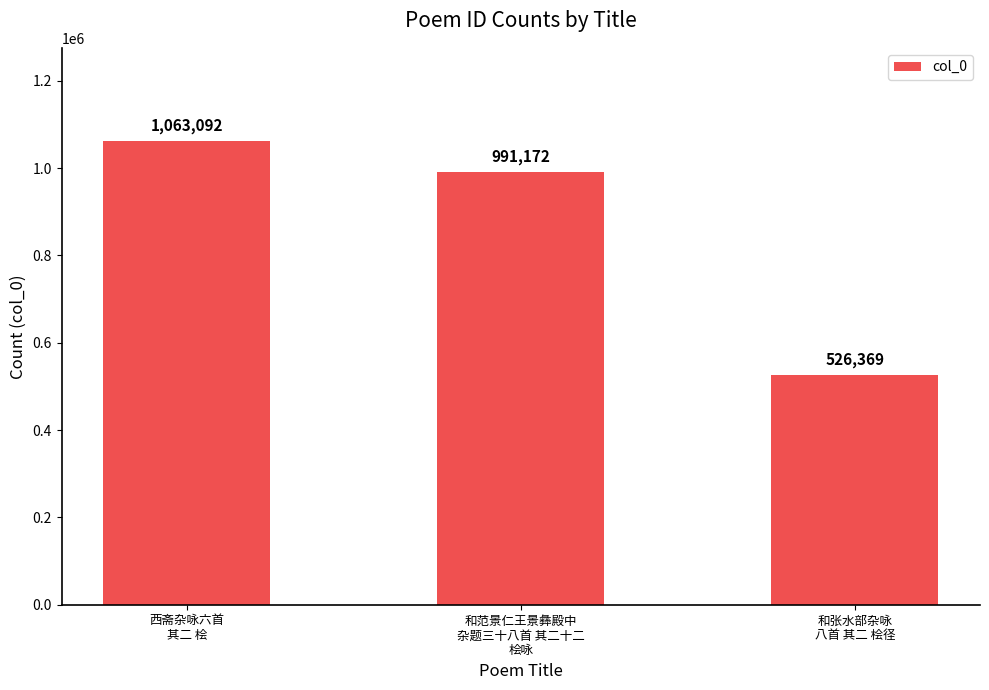

Reading left to right, list all the values displayed in this chart.

西斋杂咏六首
其二 桧=1063092	和范景仁王景彝殿中
杂题三十八首 其二十二
桧咏=991172	和张水部杂咏
八首 其二 桧径=526369